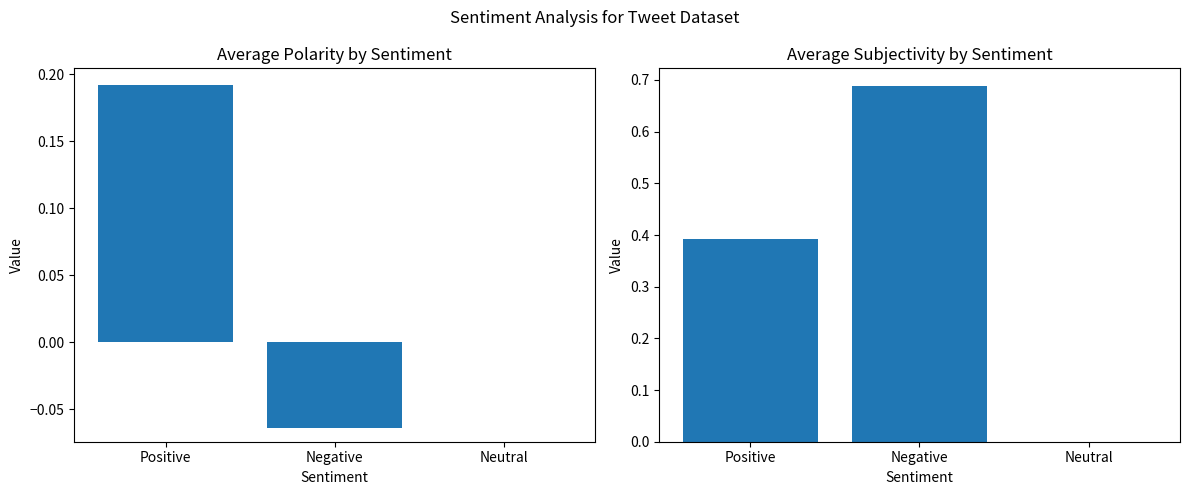

What is the minimum value for avg_polarity?

-0.1